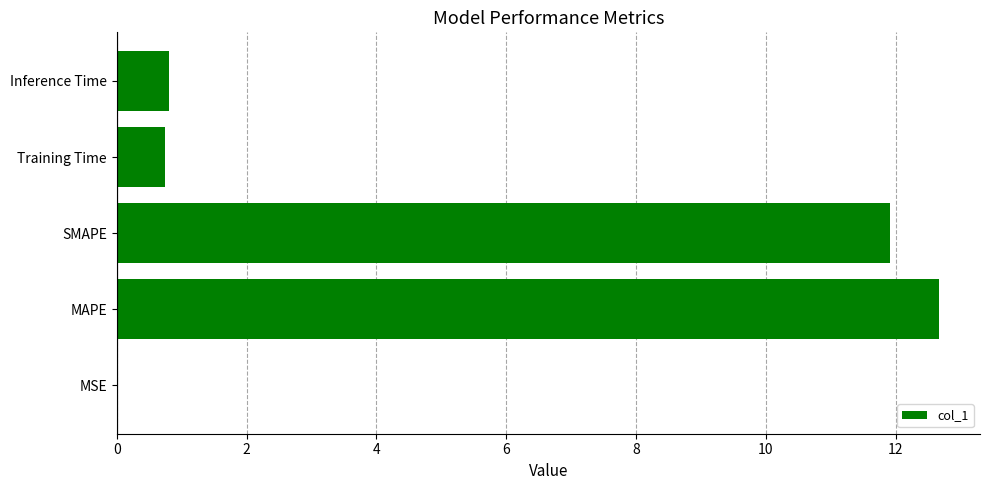

What is the maximum value shown in the chart?

12.7